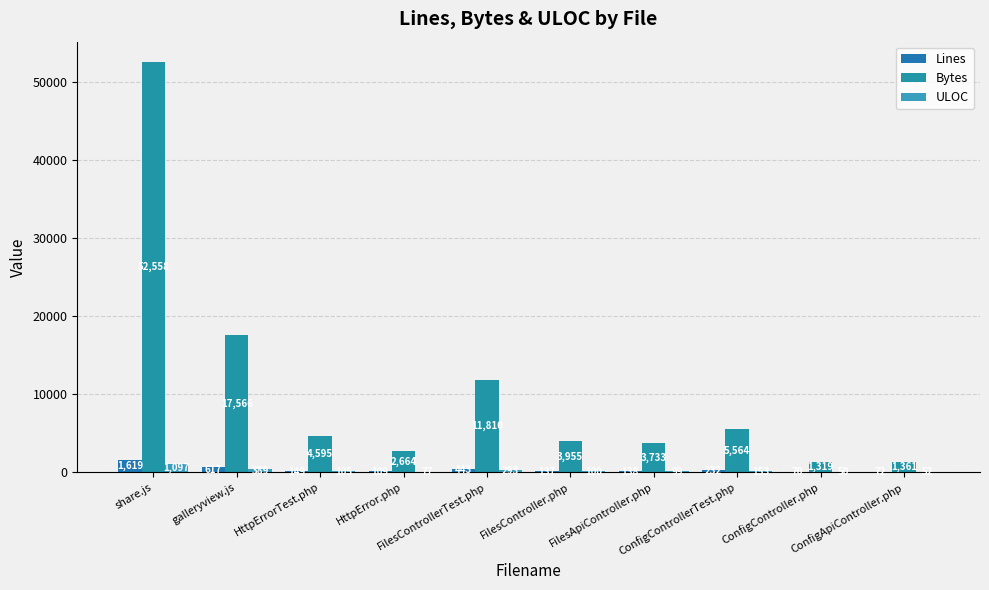

Reading right to left, list all the values displayed in this chart.

Lines: 72	70	232	138	137	443	109	149	617	1619
Bytes: 1361	1319	5564	3733	3955	11810	2664	4595	17566	52558
ULOC: 52	50	153	99	100	293	77	105	389	1097